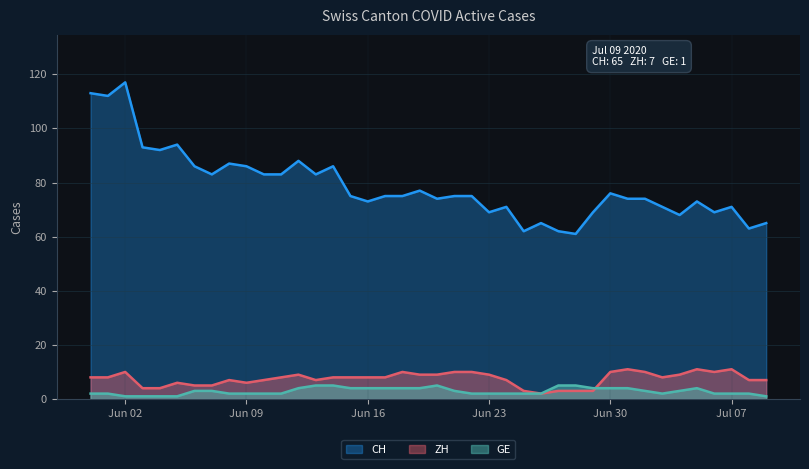

What is the maximum value for GE?

5